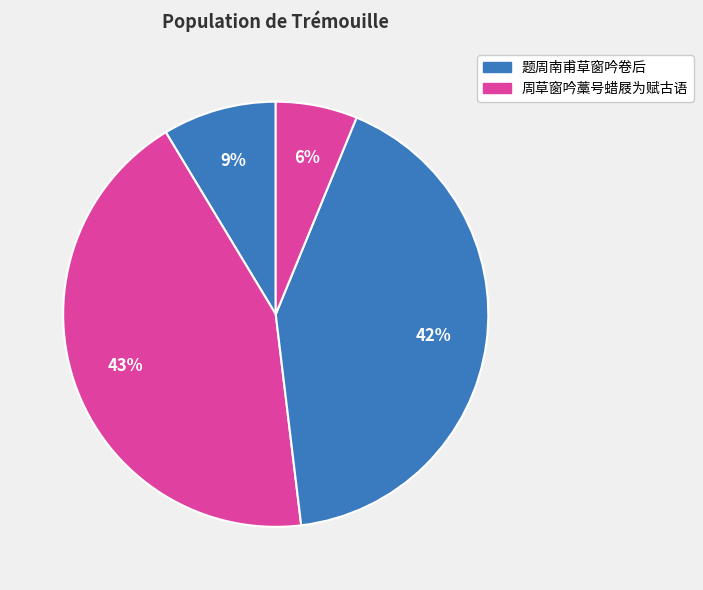

Rank the categories by value from highest to lowest.

周草窗吟藁号蜡屐为赋古语 (1010602), 题周南甫草窗吟卷后 (978332), 题周南甫草窗吟卷后 (202083), 周草窗吟藁号蜡屐为赋古语 (144983)